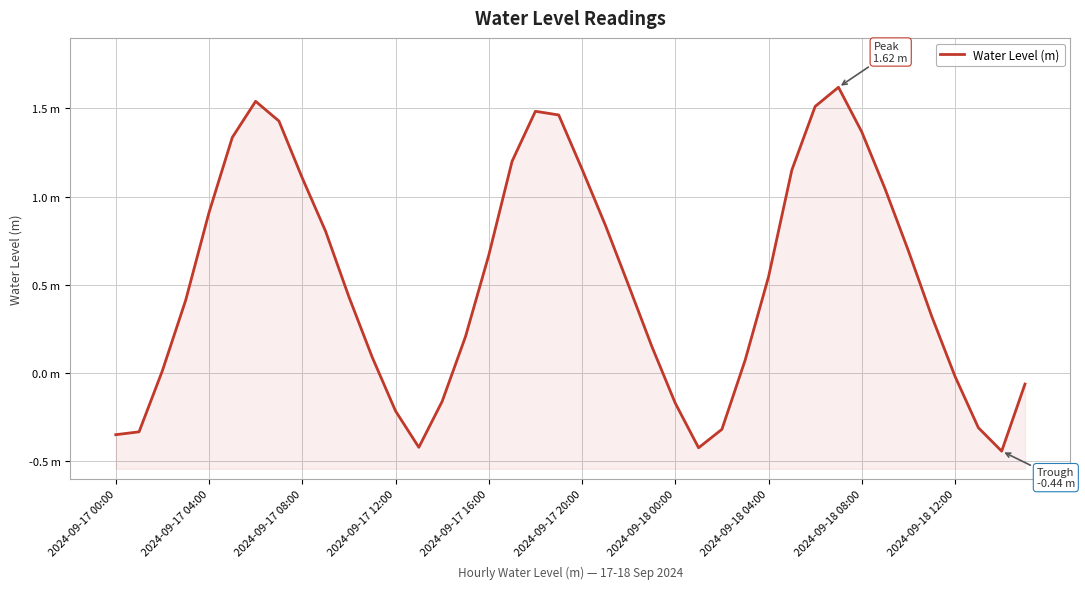

True or false: the data has more than 1 interior local peaks.

True